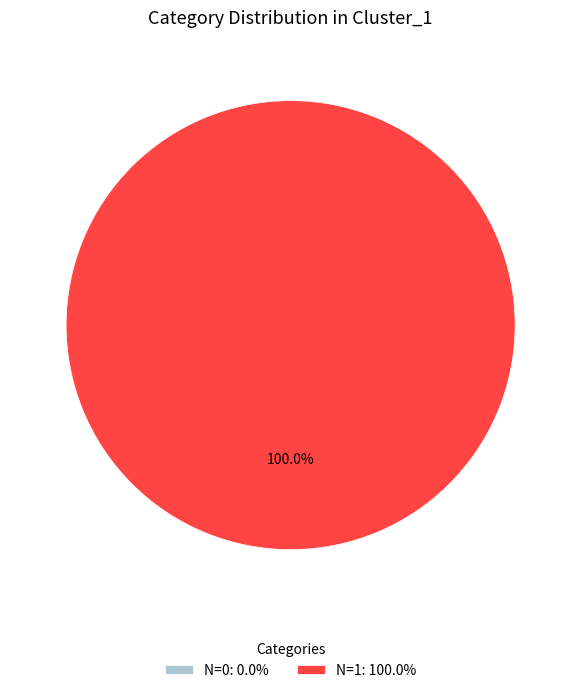

Rank the categories by value from highest to lowest.

1, 0